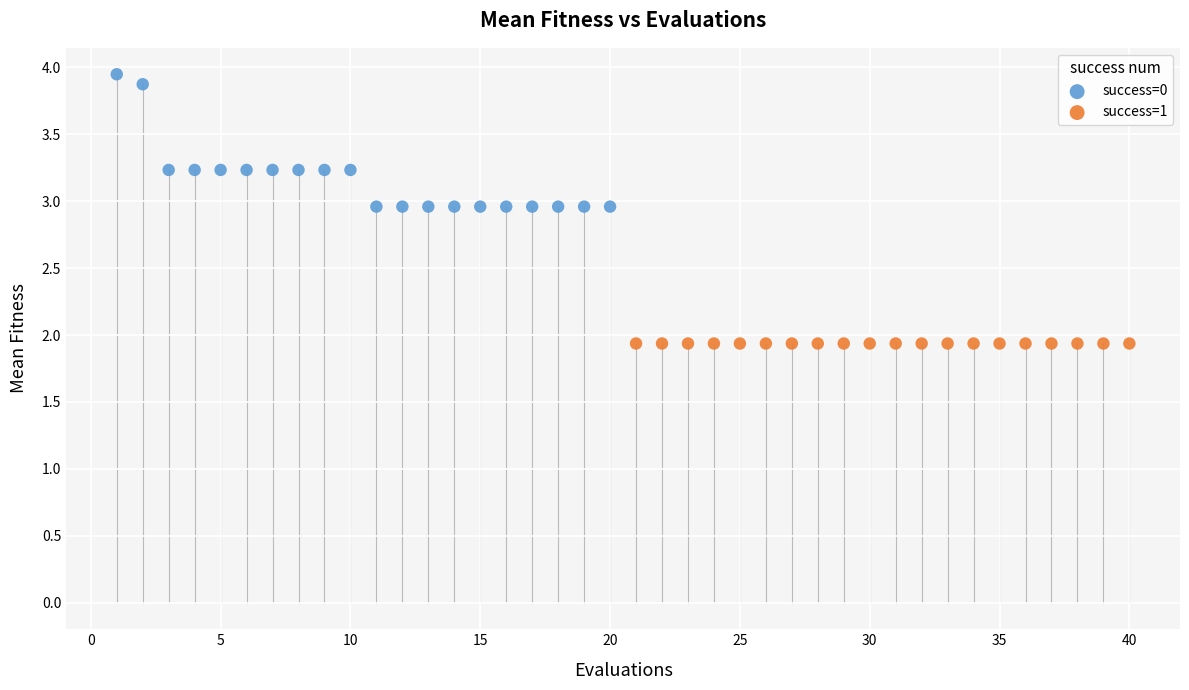

What are all the series names shown in the legend?

success=0, success=1